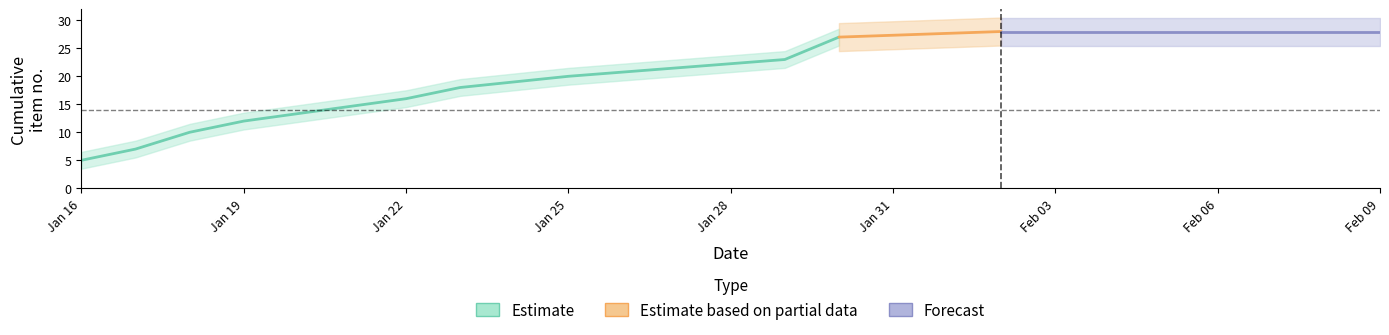

True or false: there are more than 2 points higher than both neighbors.

False